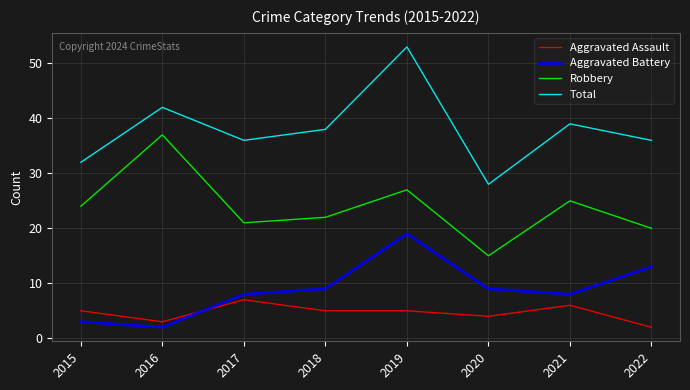

Where is the first local minimum for Aggravated Battery?

2016